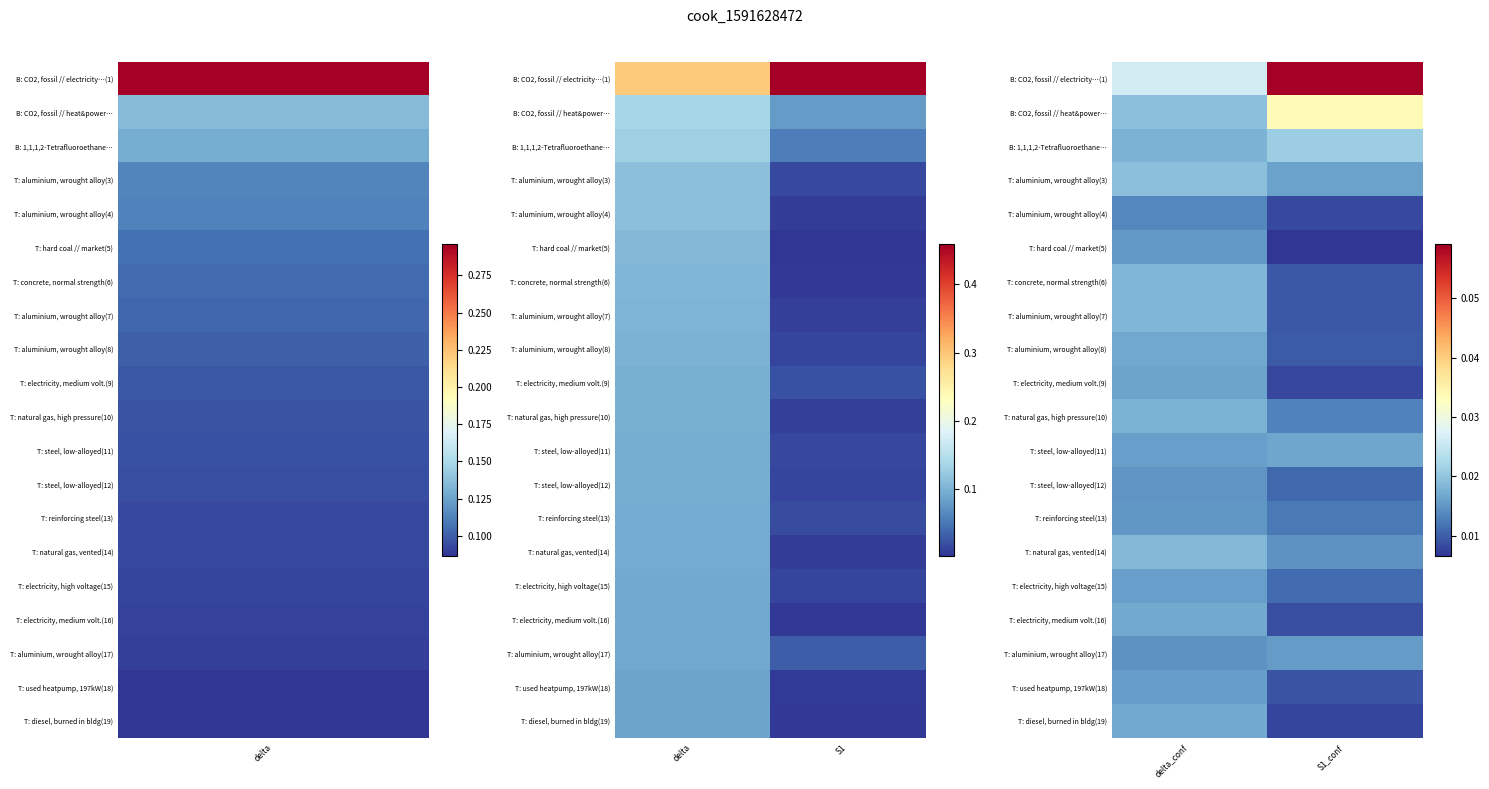

How many distinct data groups are displayed?

20